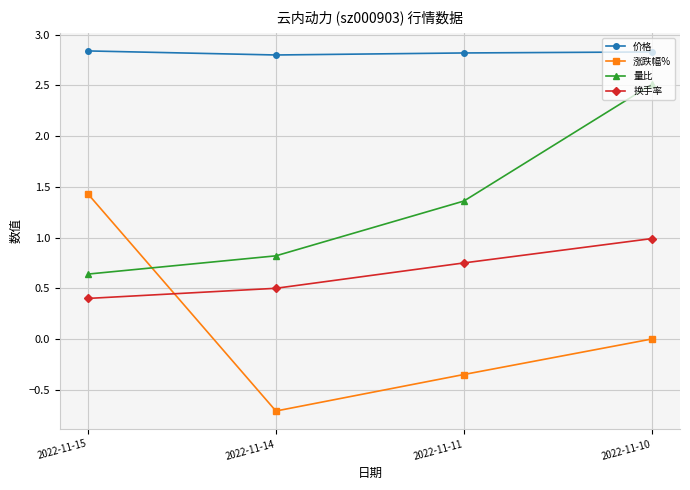

What is the value of the 量比 point at the 4th from the left?

2.5